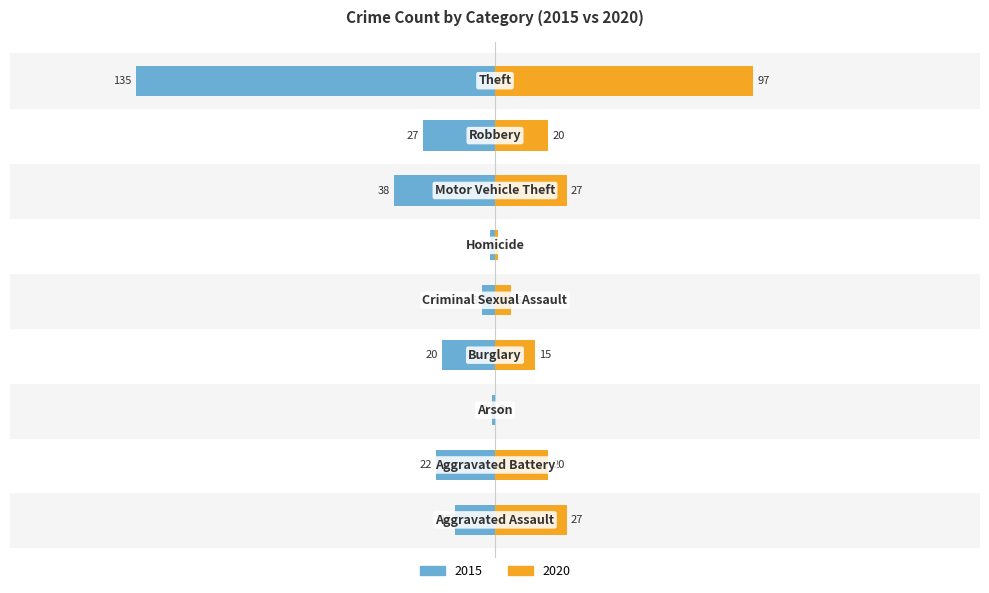

Reading left to right, extract all data points from this chart.

2015: Aggravated Assault=-0.5	Aggravated Battery=-0.7	Arson=-0.0	Burglary=-0.7	Criminal Sexual Assault=-0.2	Homicide=-0.1	Motor Vehicle Theft=-1.3	Robbery=-0.9	Theft=-4.5
2020: Aggravated Assault=0.9	Aggravated Battery=0.7	Arson=0.0	Burglary=0.5	Criminal Sexual Assault=0.2	Homicide=0.0	Motor Vehicle Theft=0.9	Robbery=0.7	Theft=3.2